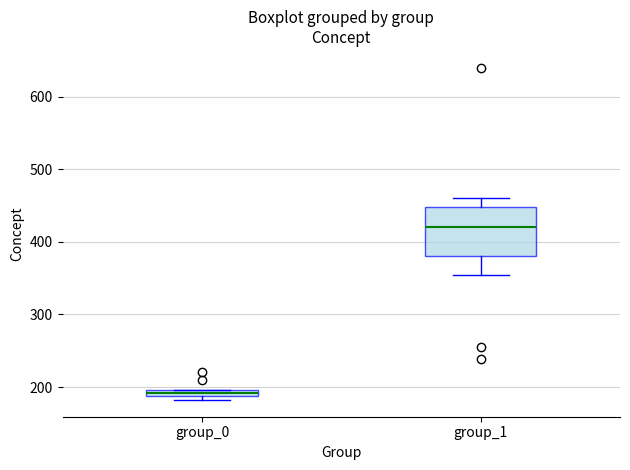

Which box's median line is the highest?

group_1